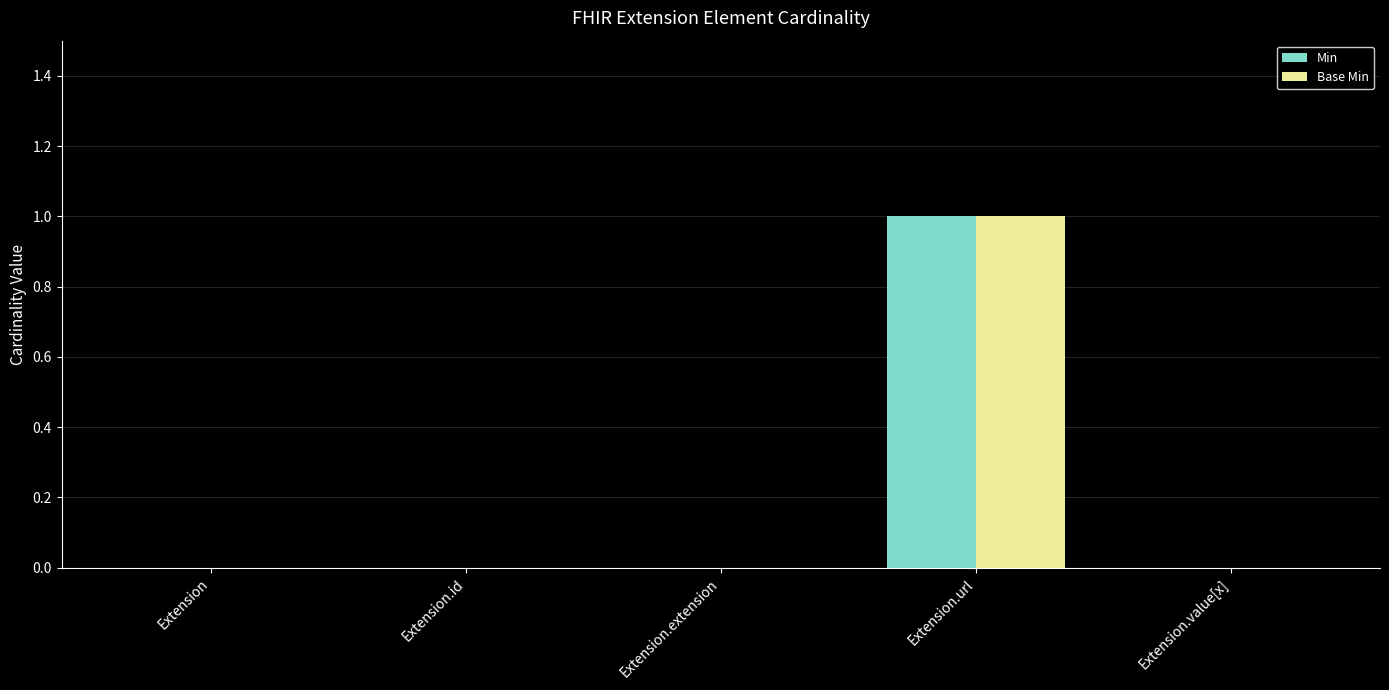

At which label does Base Min reach its peak?

Extension.url